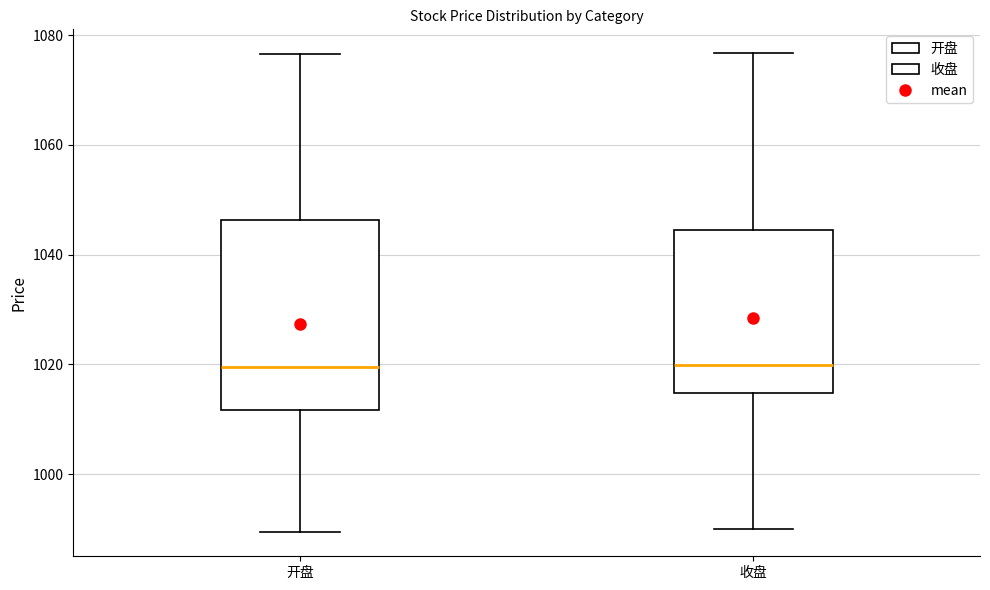

Comparing the boxes themselves (not the whiskers), which one is the tallest?

开盘